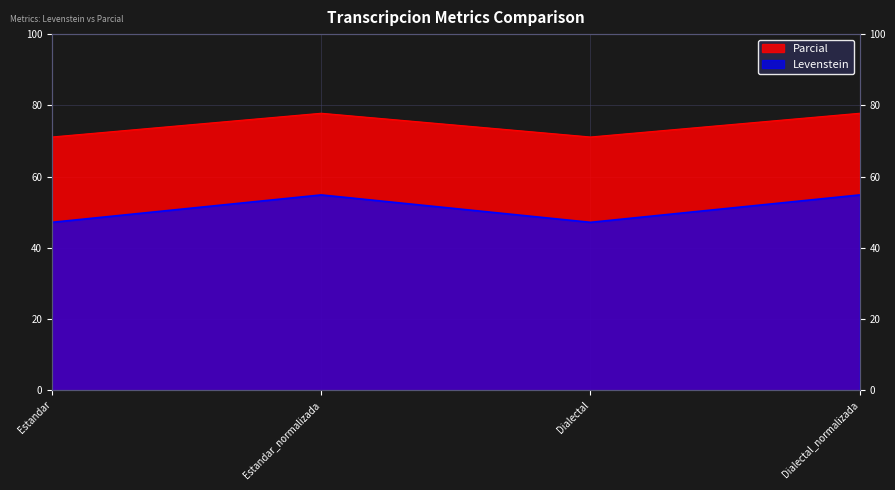

Rank the categories by Parcial value from highest to lowest.

Estandar_normalizada, Dialectal_normalizada, Estandar, Dialectal